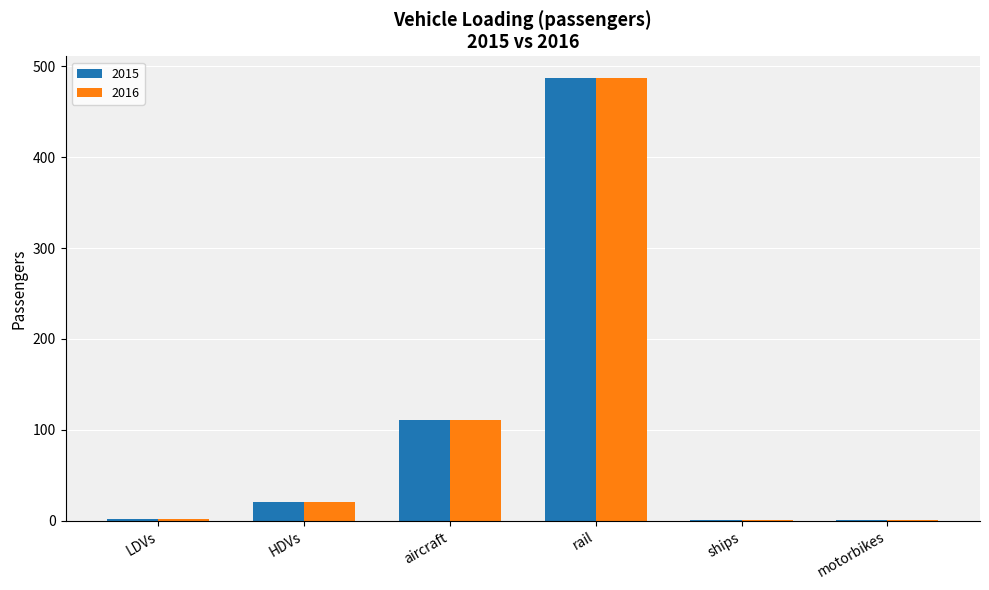

The 2016 series shows 63.6 at aircraft. True or false?

False